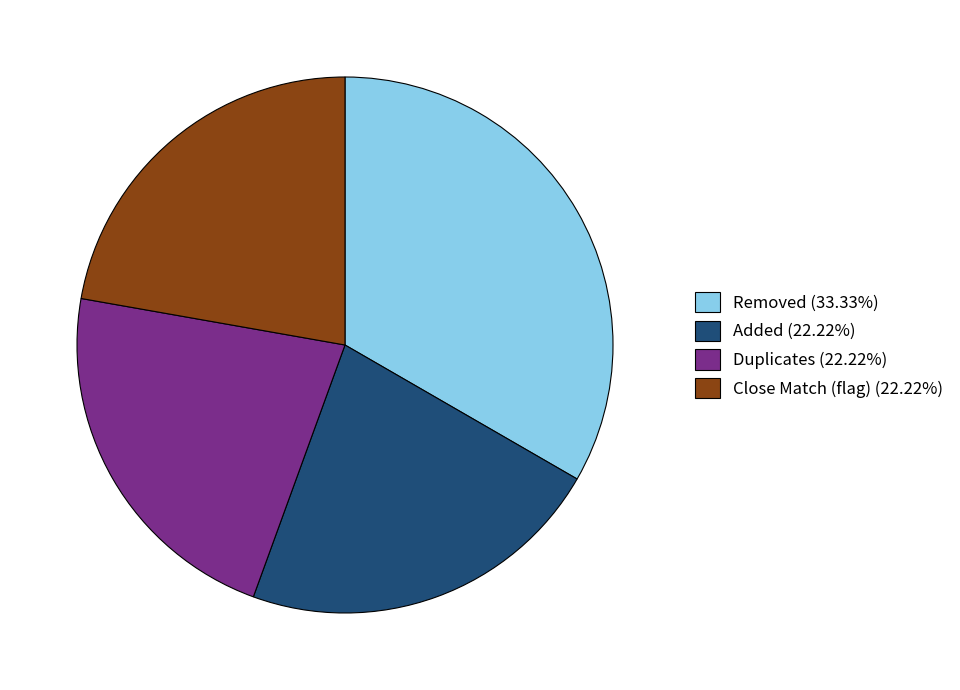

How many slices are in this pie chart?

4